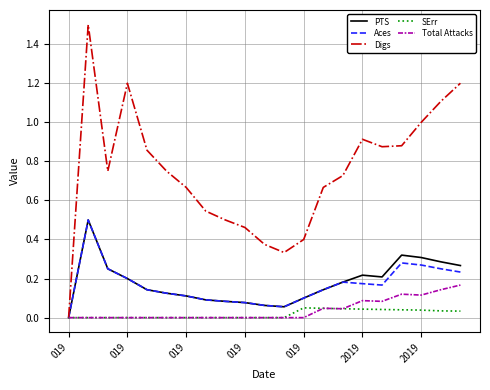

Count the number of data series in this chart.

5